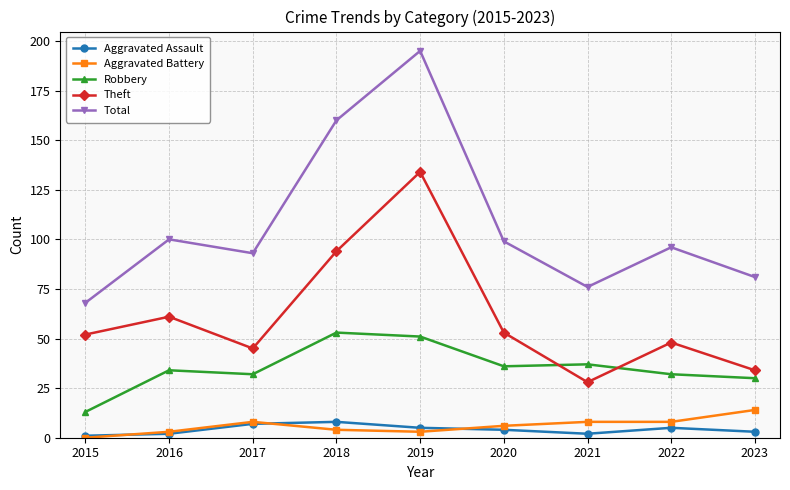

What are all the series names shown in the legend?

Aggravated Assault, Aggravated Battery, Robbery, Theft, Total